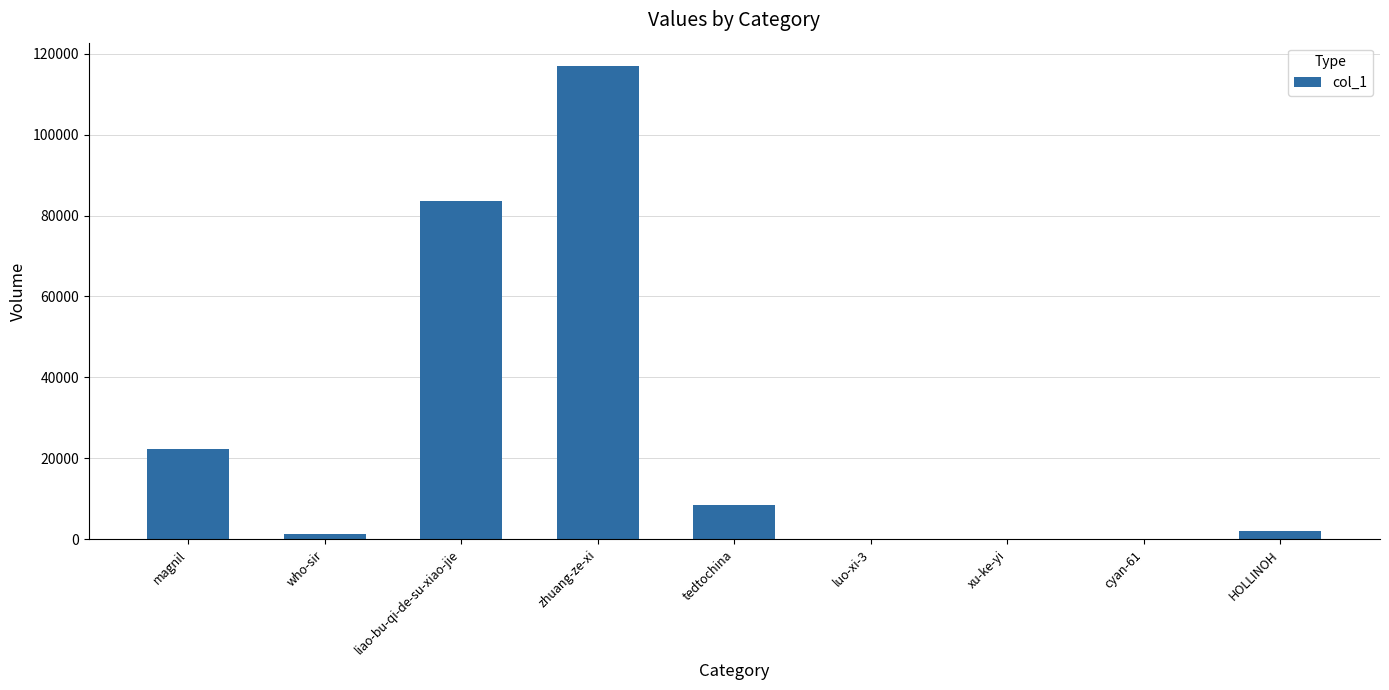

At which category does the chart reach its peak across all series?

zhuang-ze-xi